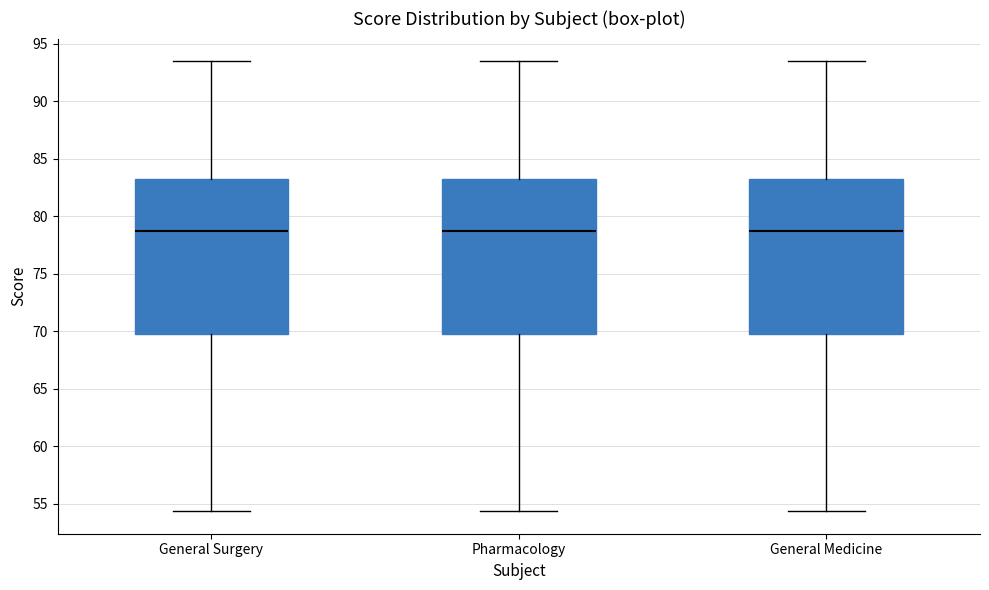

Where is the lower edge of the box for General Medicine on the y-axis? The values are not printed on the chart, so give them approximately, as read against the axis.

70.0